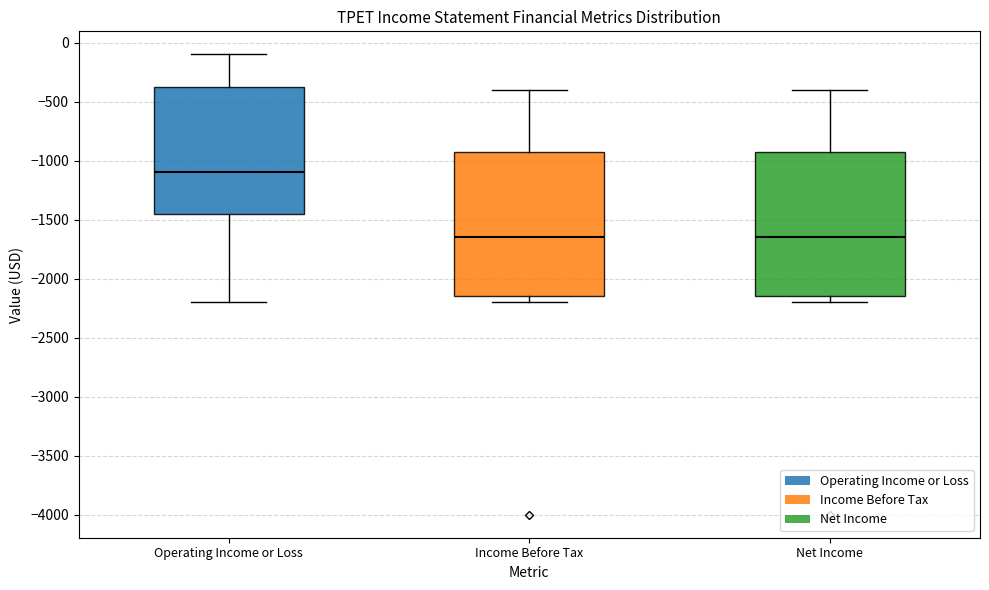

Where is the upper edge of the box for Operating Income or Loss on the y-axis? The values are not printed on the chart, so give them approximately, as read against the axis.

-350